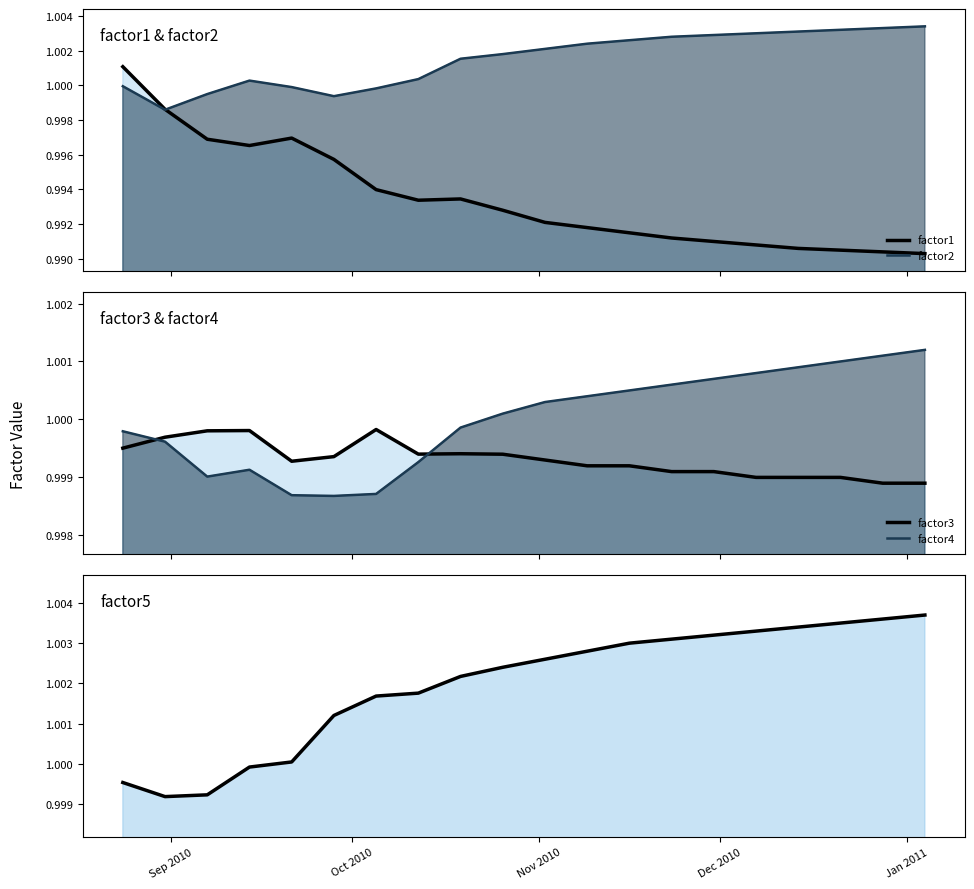

Read the factor4 value at Dec 2010.

1.0